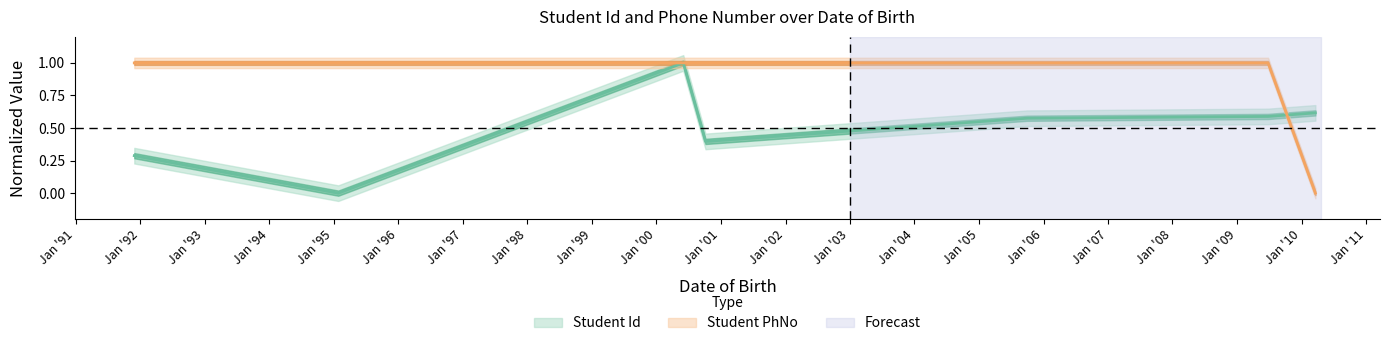

Which series changed the most between 1995-01-26 and 2010-03-20?

Student PhNo